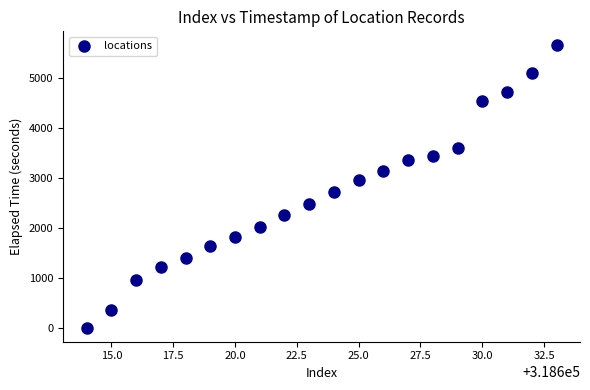

What is the range of Y values (max minus min)?

5644.2